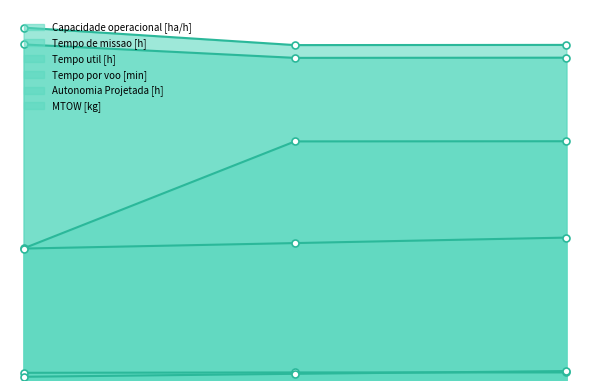

What is the average value of the Autonomia Projetada [h] series?

1.2